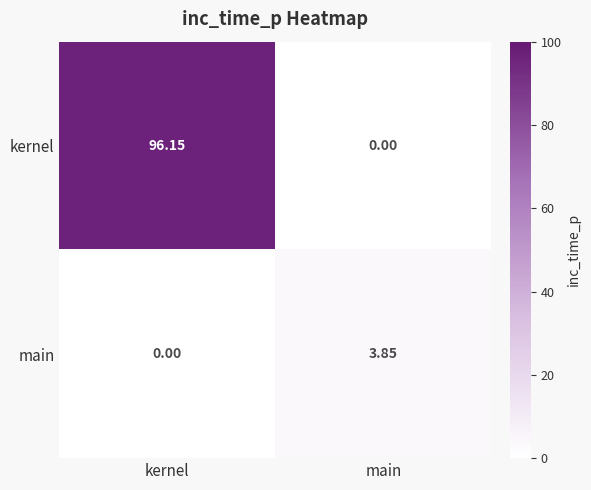

At which category does the chart reach its peak across all series?

kernel